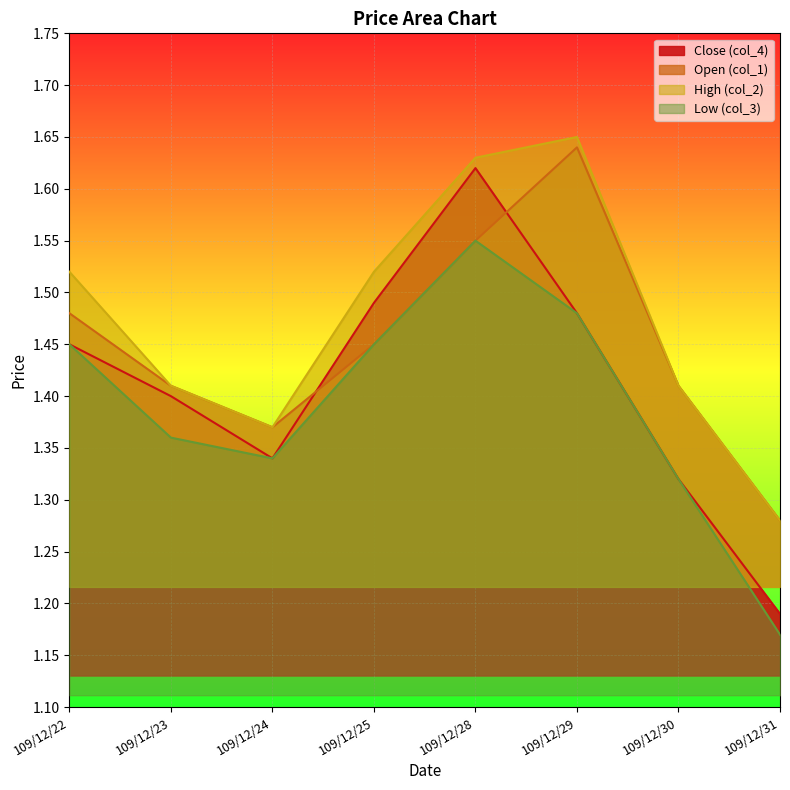

At which label is col_1 closest to 1?

109/12/31